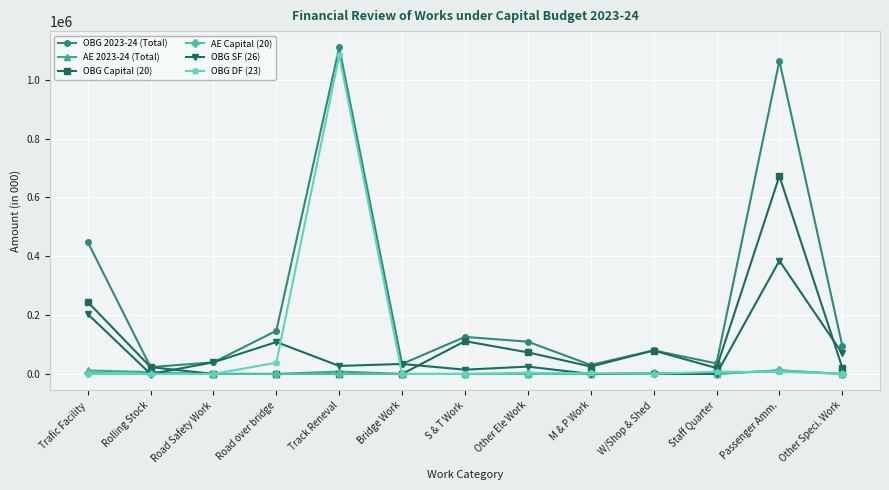

At how many categories does at least one series exceed 1013944?

2